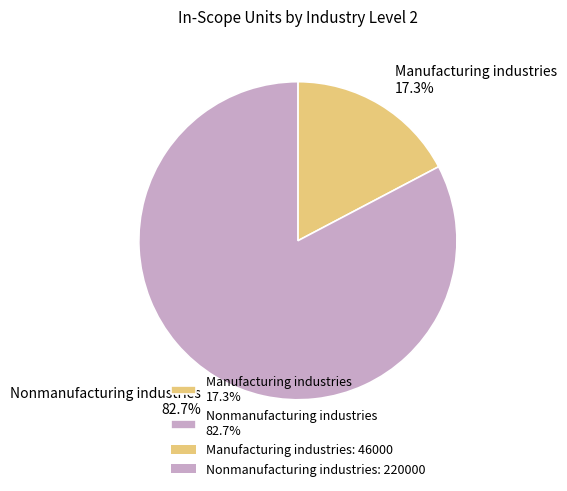

What is the smallest slice in the pie chart?

Manufacturing industries